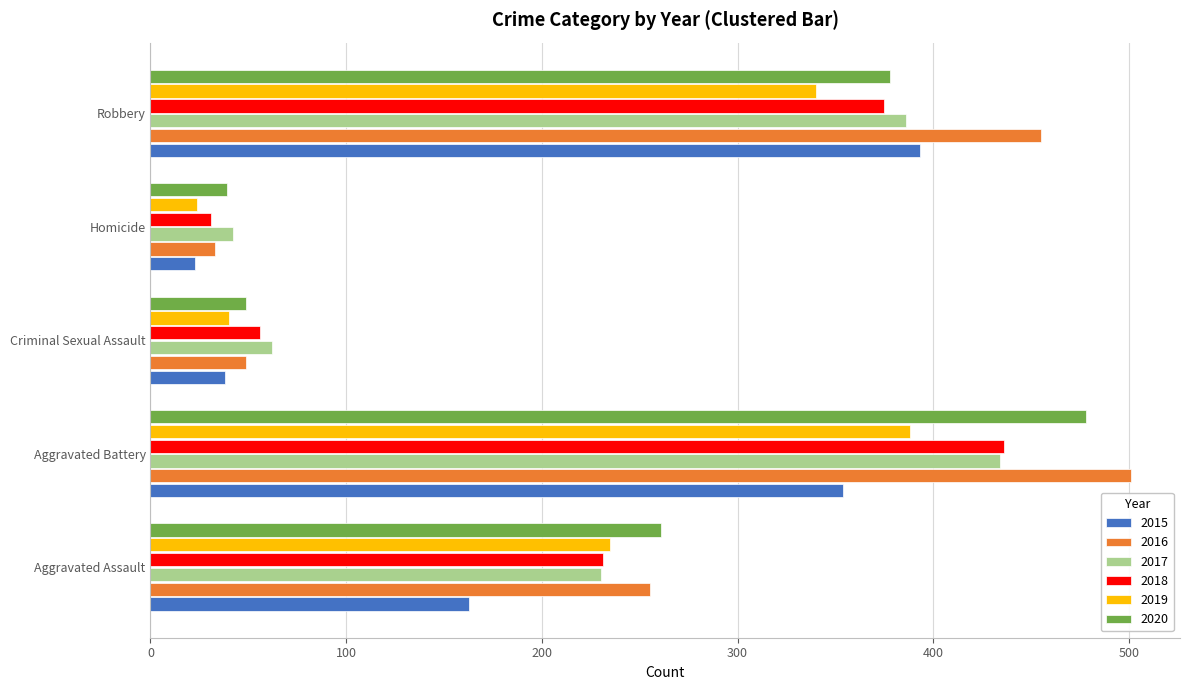

The 2016 series shows 165 at Aggravated Assault. True or false?

False